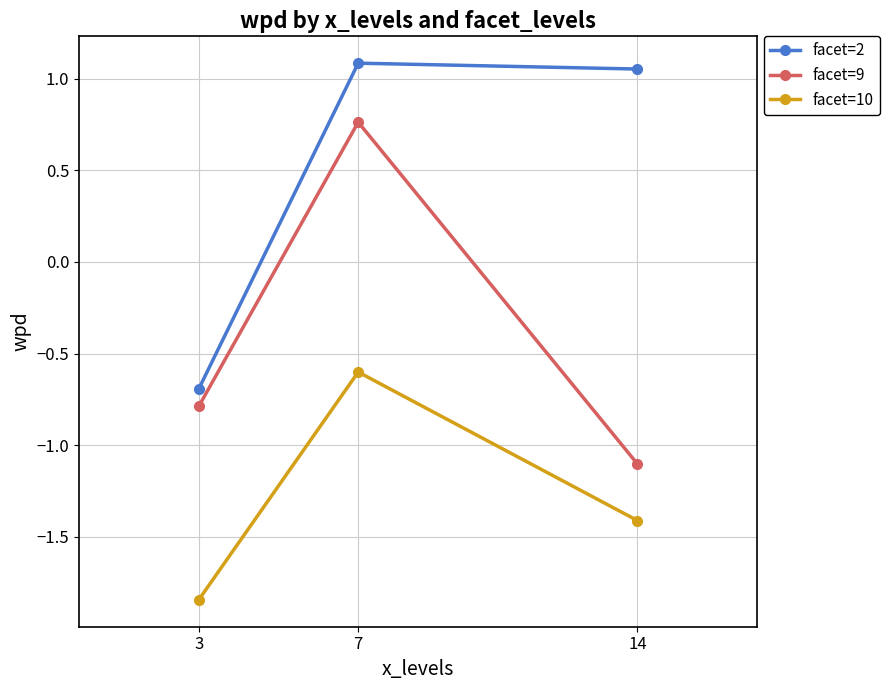

What are all the series names shown in the legend?

facet=2, facet=9, facet=10